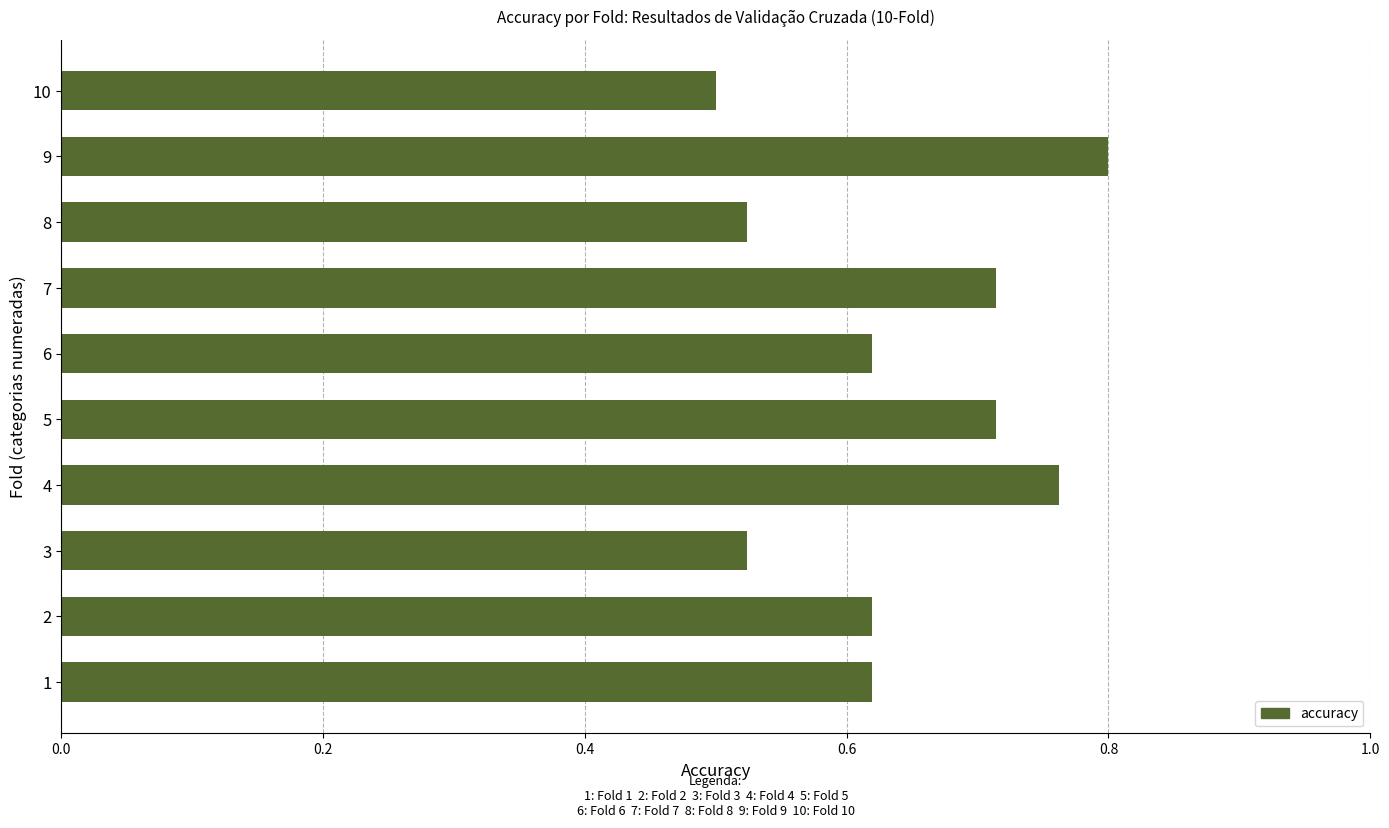

Between 8 and 10, which is larger?

8